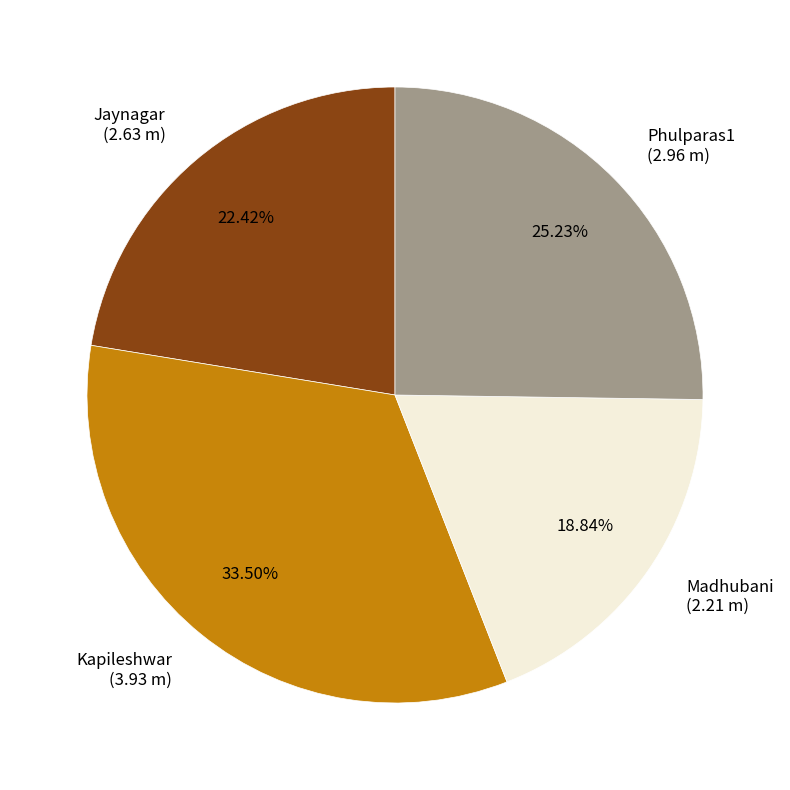

Count the number of slices in the pie.

4